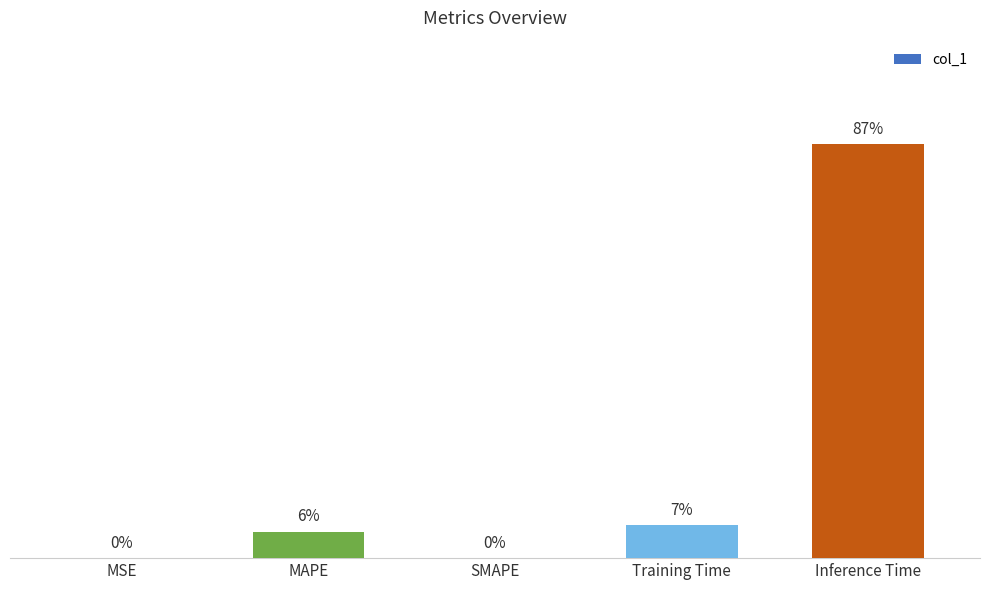

Are the bars horizontal?

No